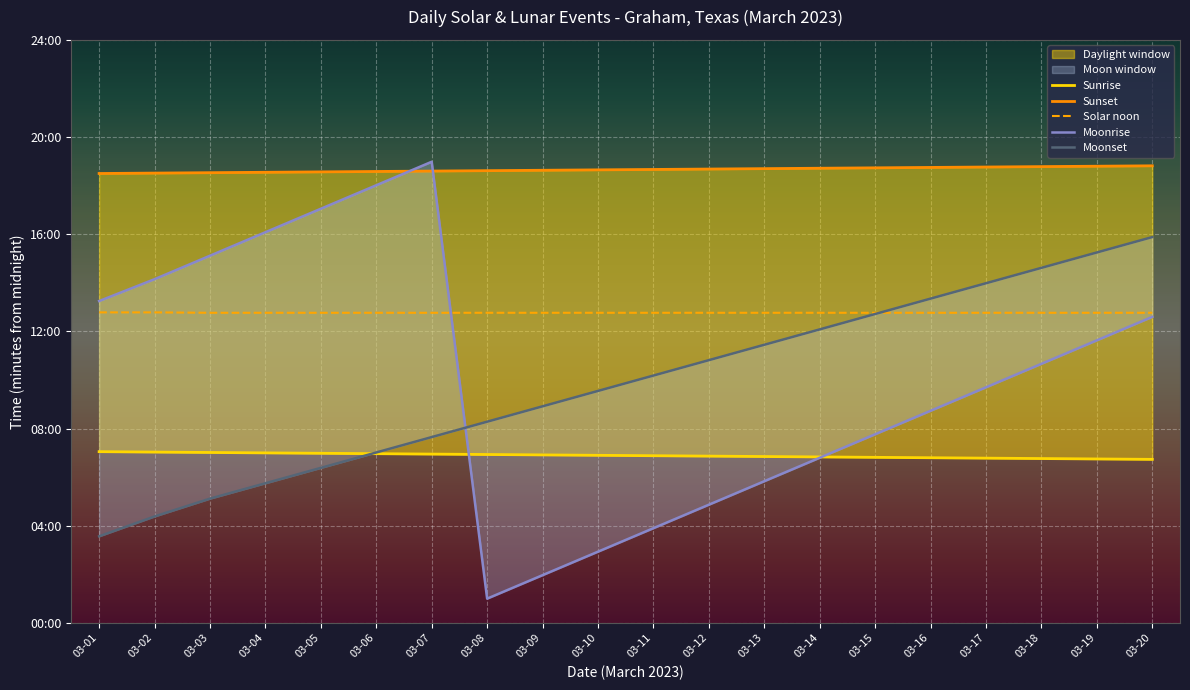

What is the value of the Solar noon point at the 11th from the left?

766